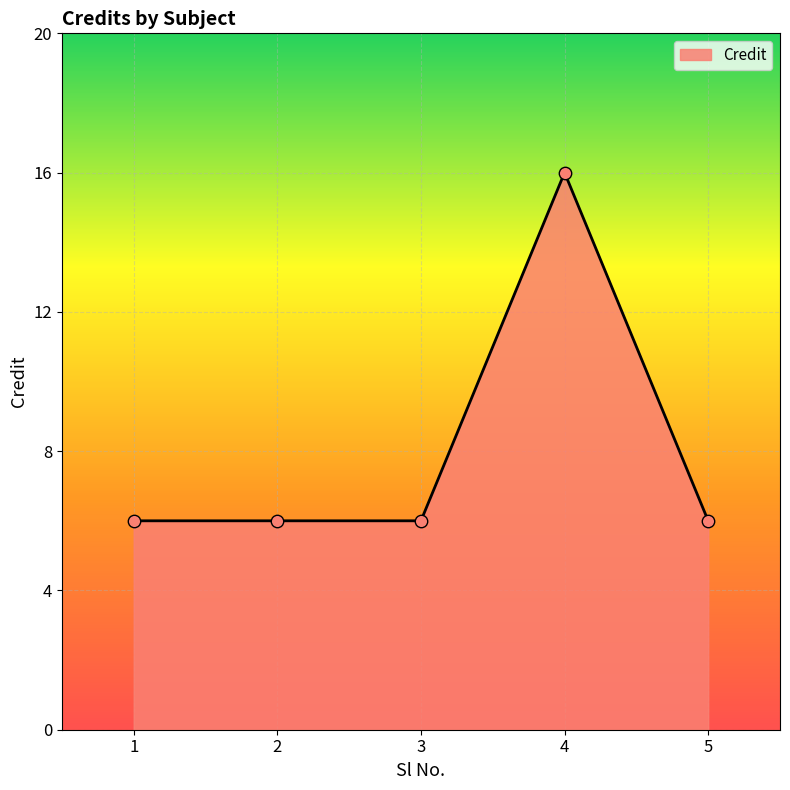

What is the ratio of the value at 4 to the value at 2?

2.7